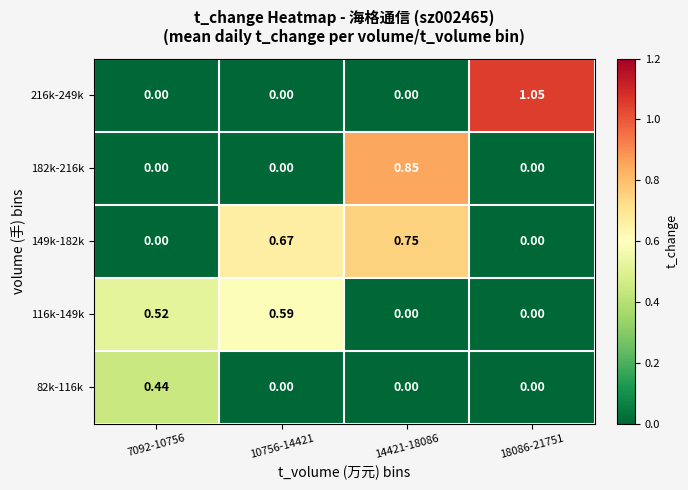

Is the value of 216k-249k at 14421-18086 greater than the value of 182k-216k at 14421-18086?

No